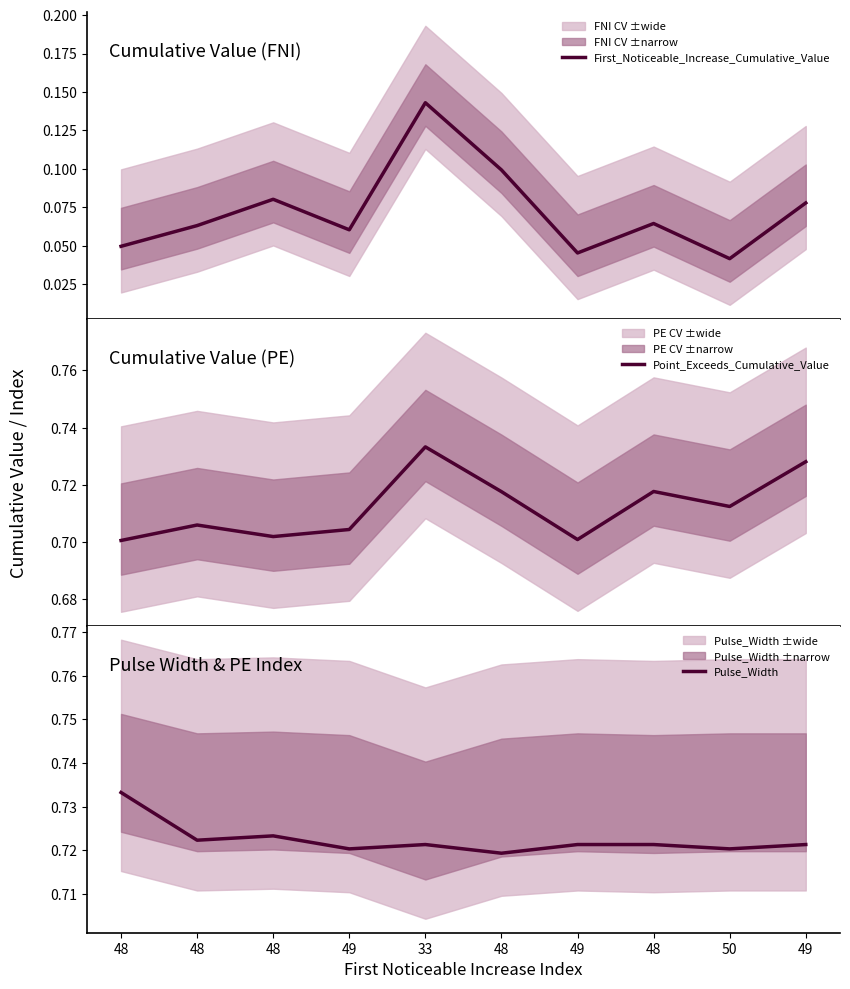

What is the lowest value of the Pulse_Width series?

0.7